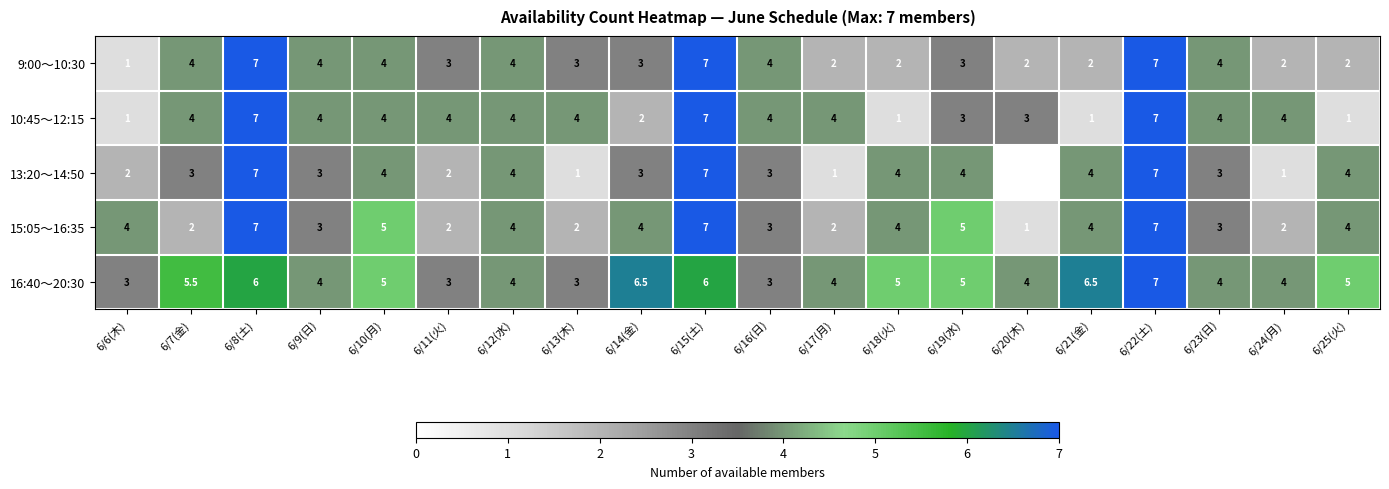

Read the 10:45～12:15 value at 6/14(金).

2.0